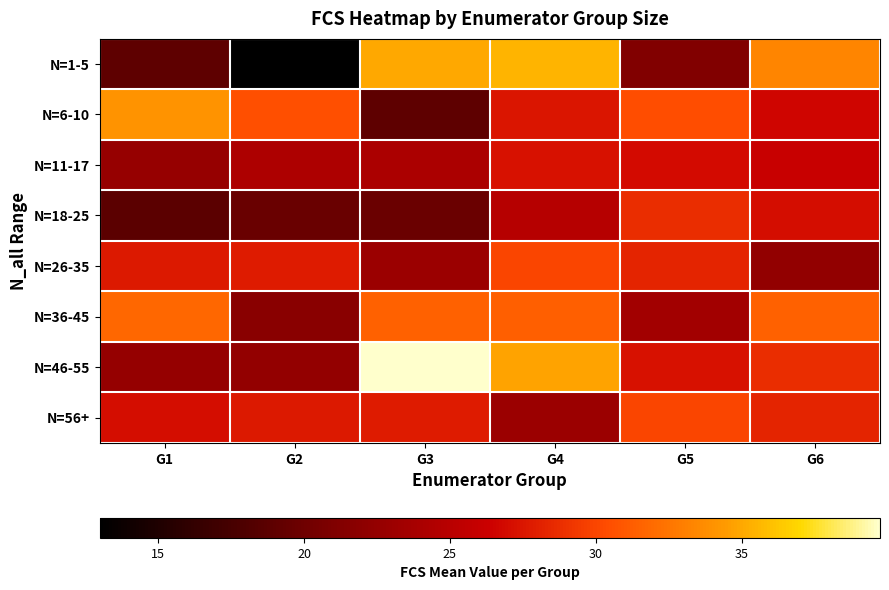

At which category does the chart reach its peak across all series?

G3